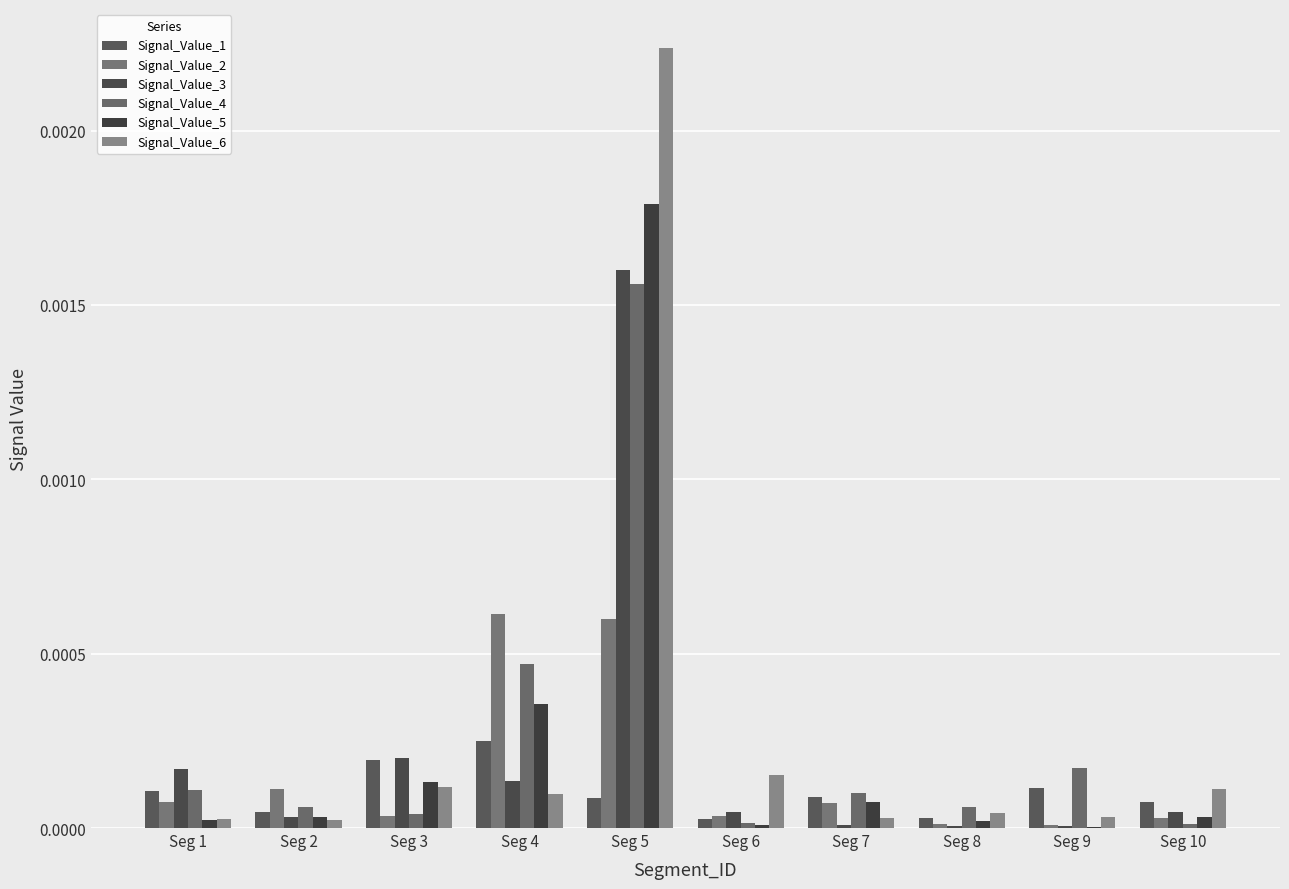

Are the bars horizontal?

No